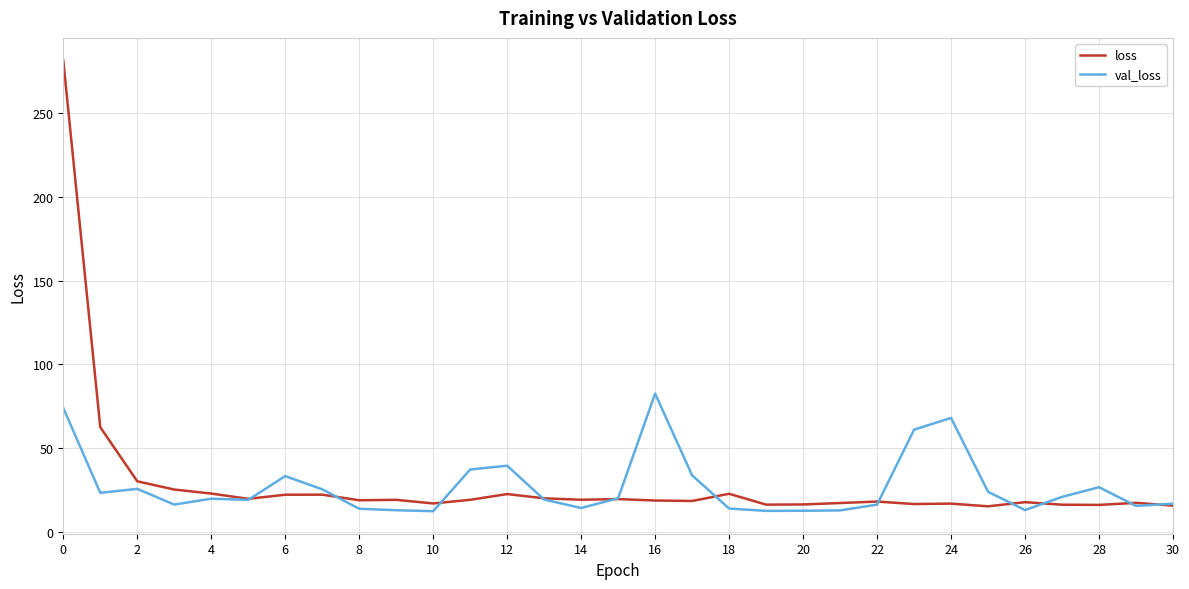

Which series has the widest spread of values?

loss